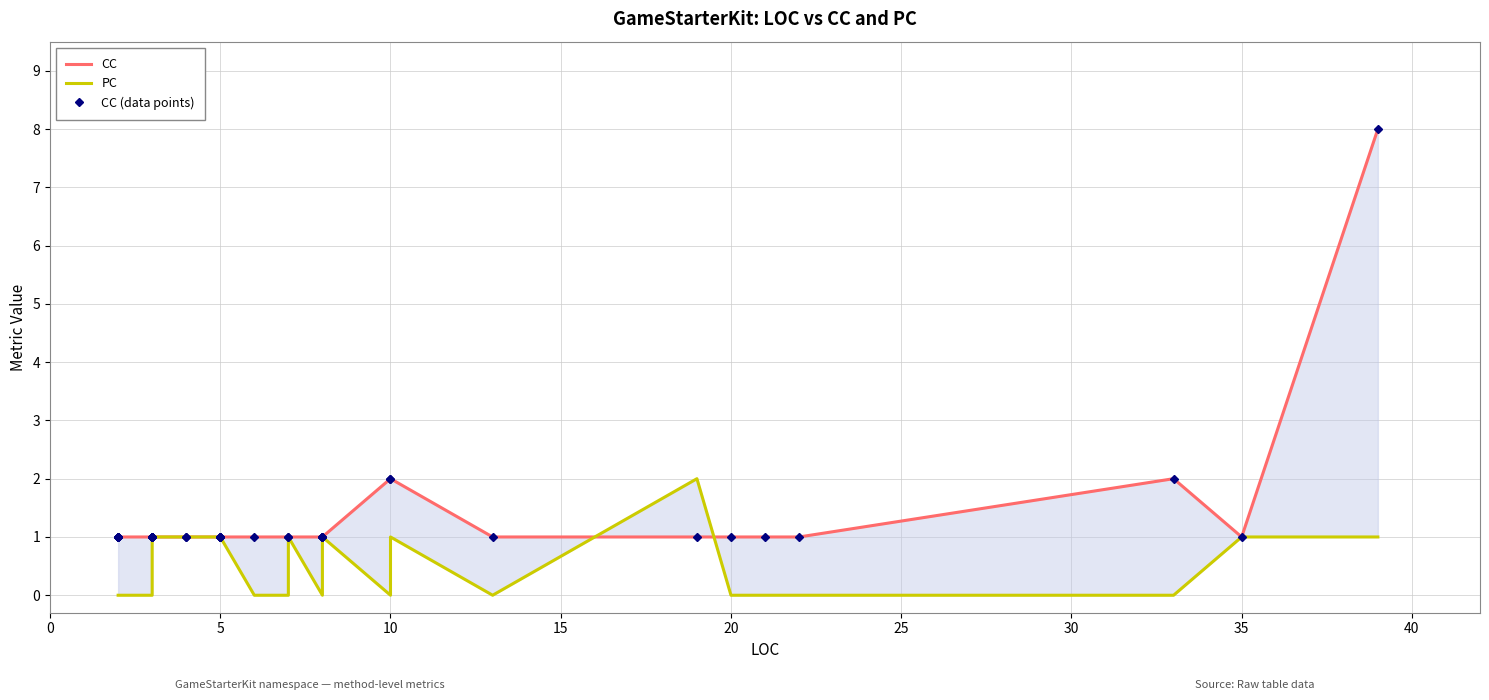

What is the maximum value for CC (data points)?

8